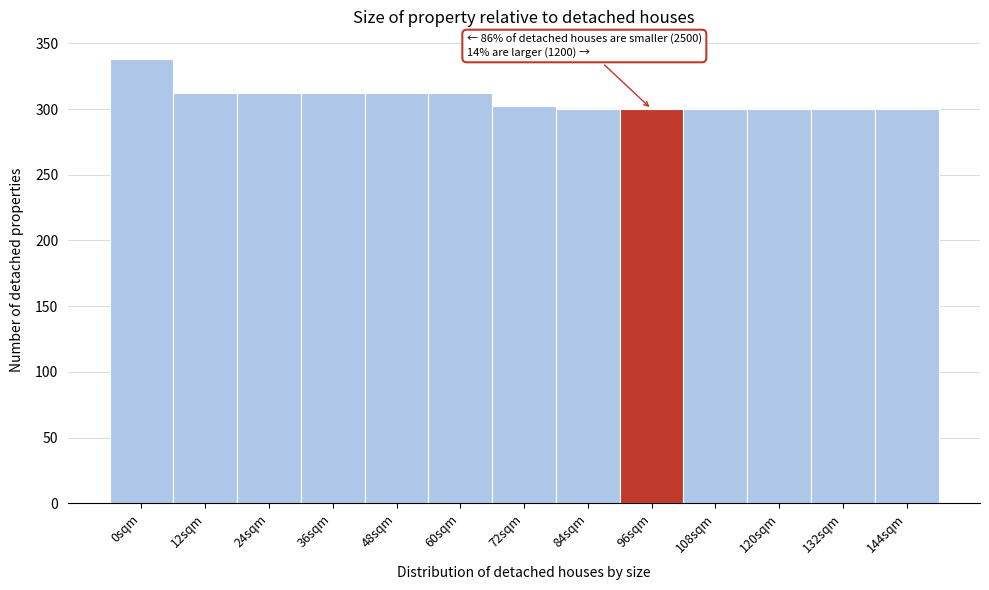

Reading left to right, what are all the values shown in this chart?

0sqm=338	12sqm=312	24sqm=312	36sqm=312	48sqm=312	60sqm=312	72sqm=302	84sqm=300	96sqm=300	108sqm=300	120sqm=300	132sqm=300	144sqm=300